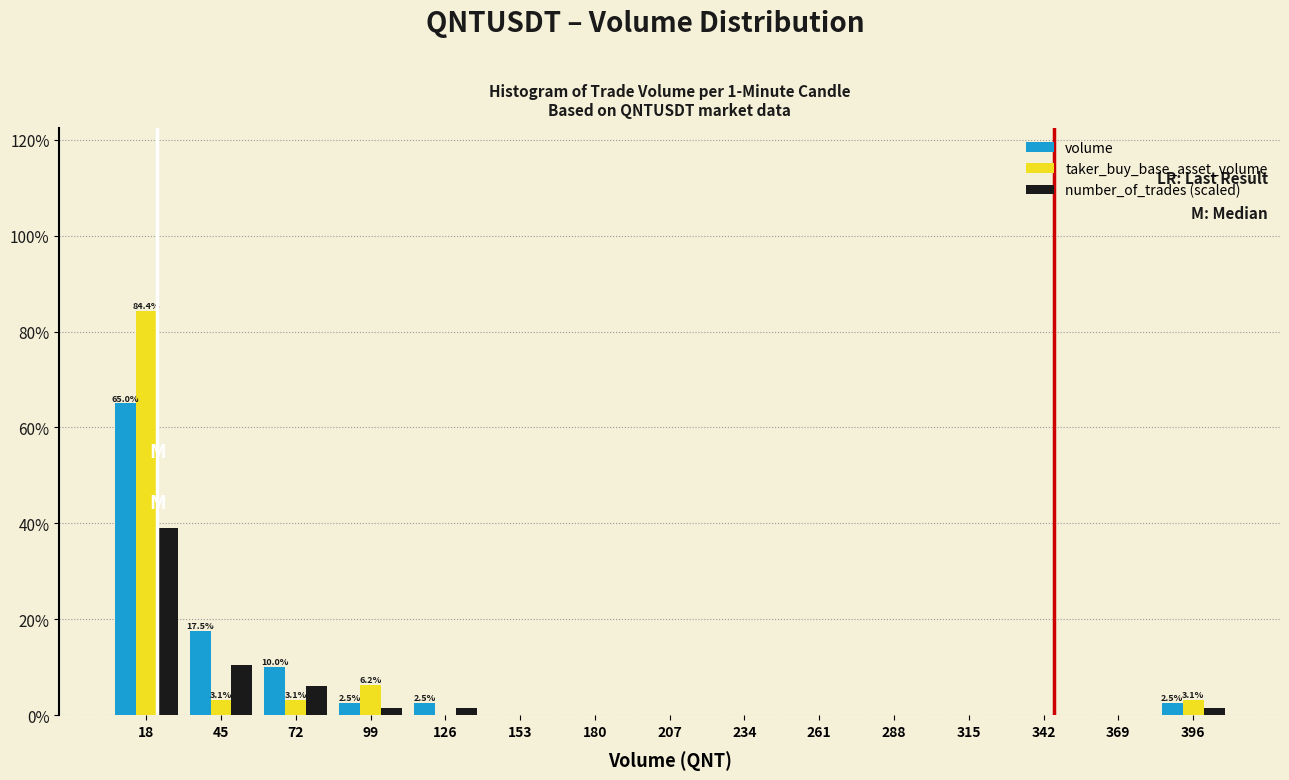

In the taker_buy_base_asset_volume series, which range on the x-axis has the tallest bar?

5 to 30